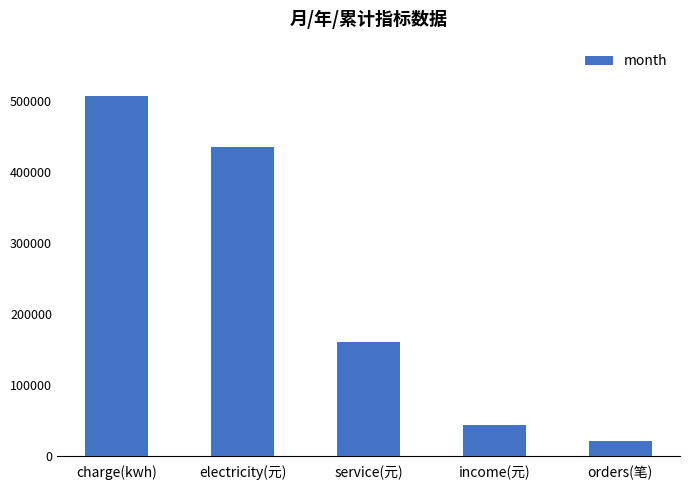

Does the chart contain stacked bars?

No